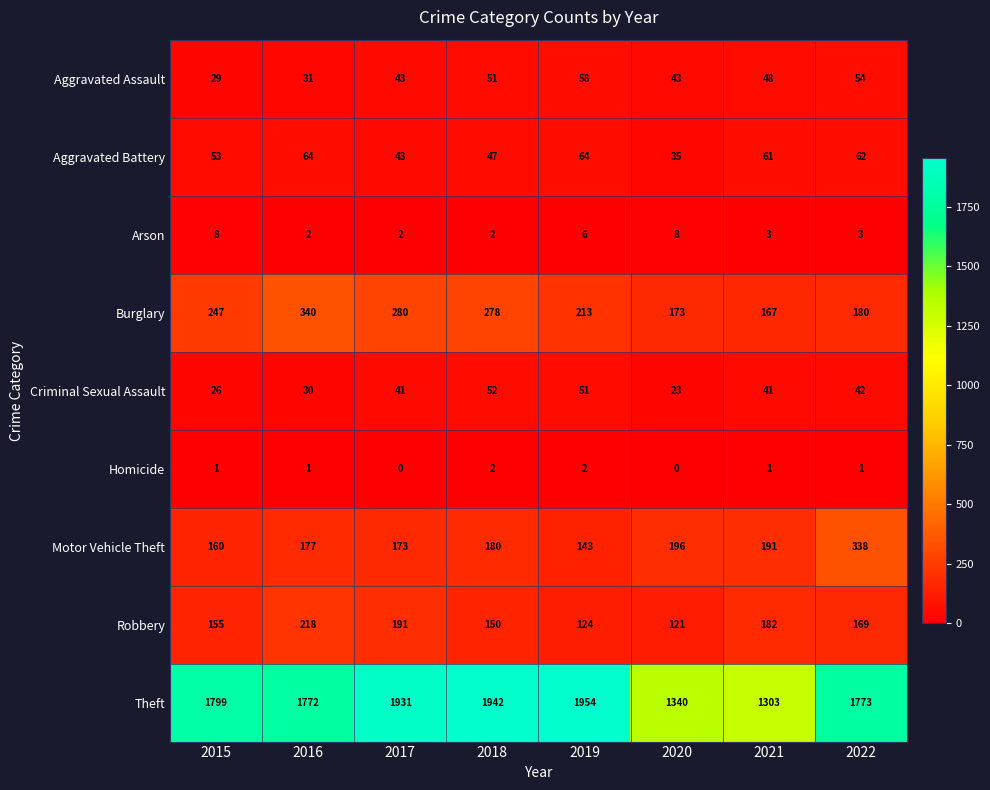

The Motor Vehicle Theft series shows 246 at 2017. True or false?

False